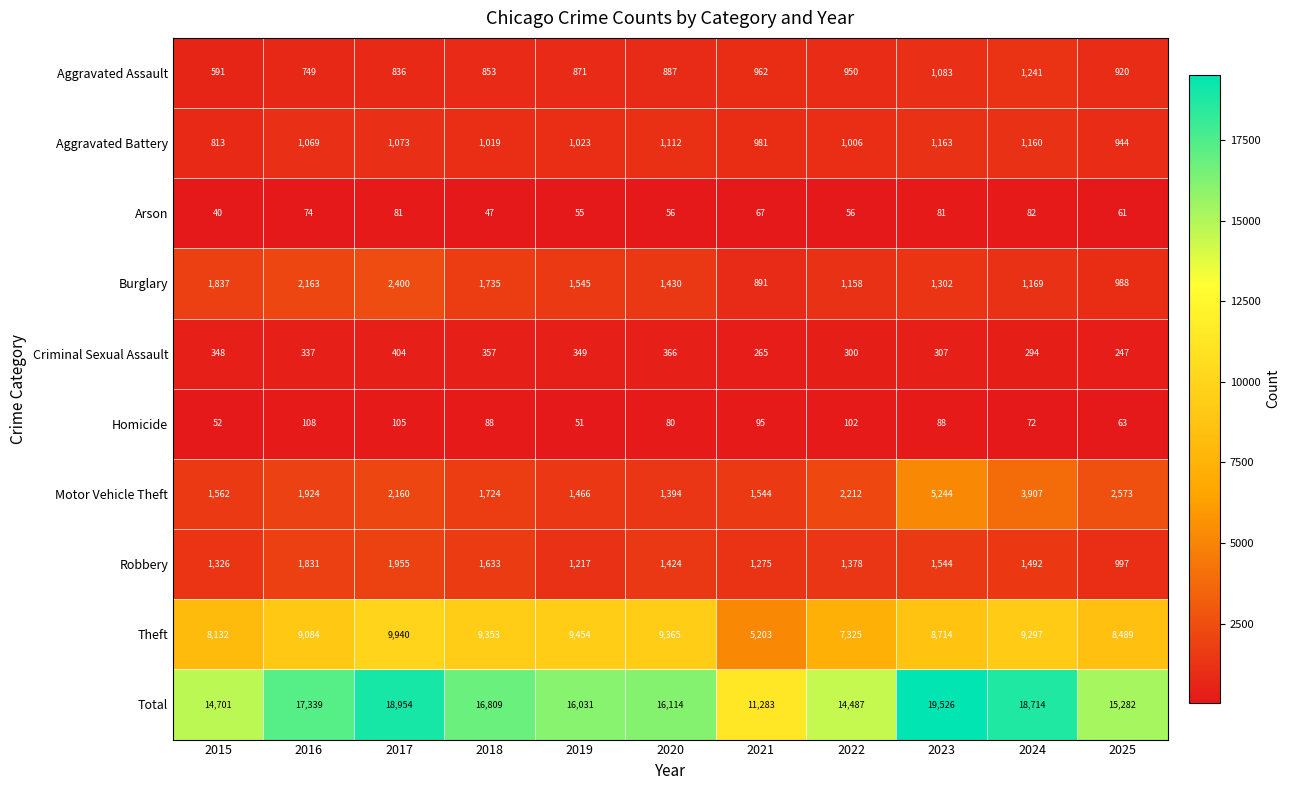

What is the greatest value displayed?

19526